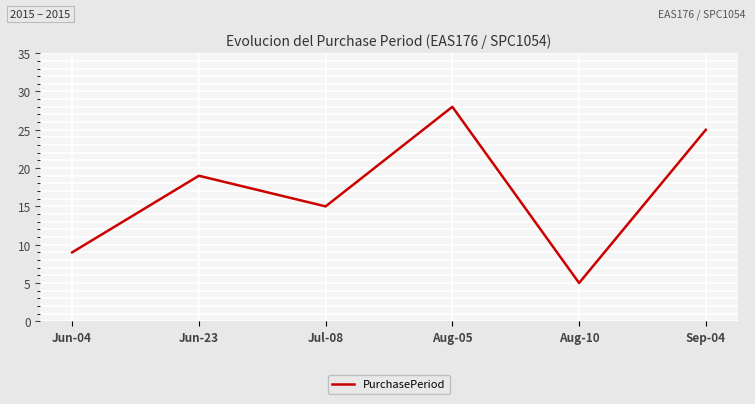

Reading right to left, extract all data points from this chart.

Sep-04=25	Aug-10=5	Aug-05=28	Jul-08=15	Jun-23=19	Jun-04=9